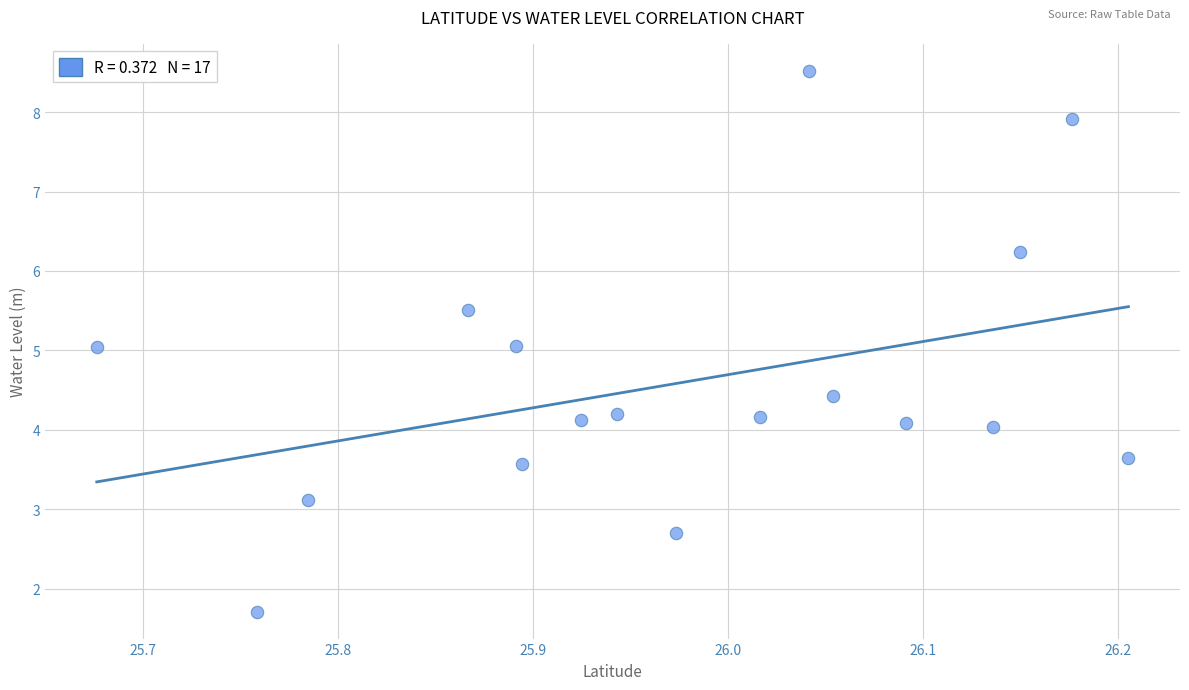

What is the range of Y values (max minus min)?

6.8